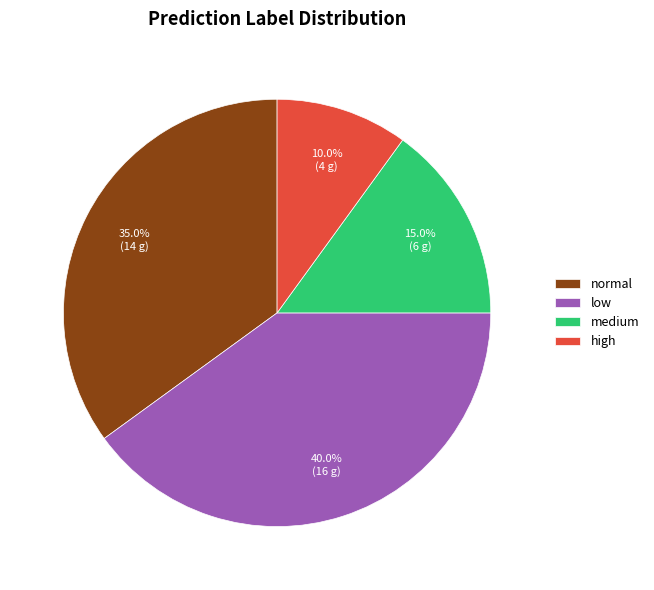

What percentage is NOT represented by high?

90.0%